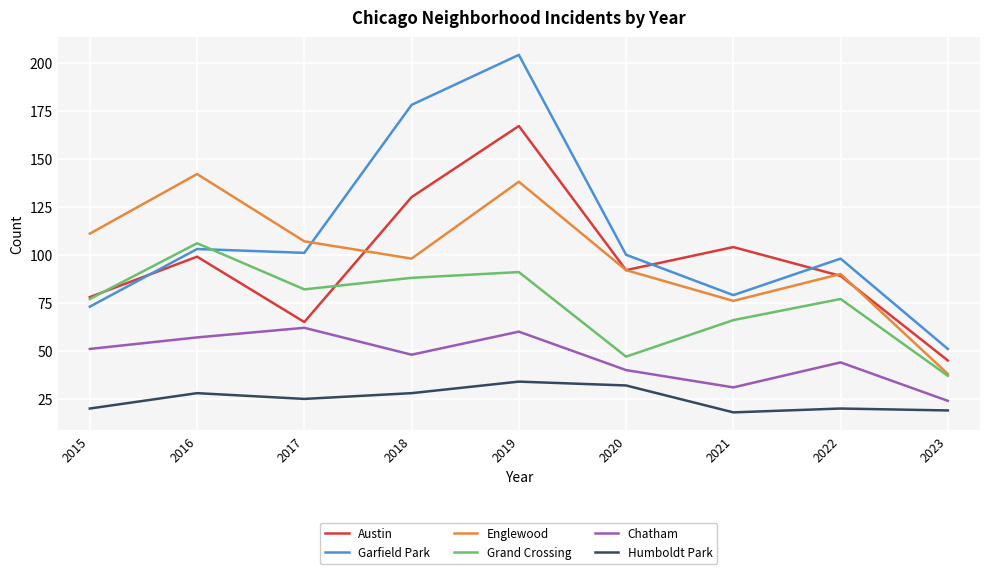

How many lines are shown in the chart?

6